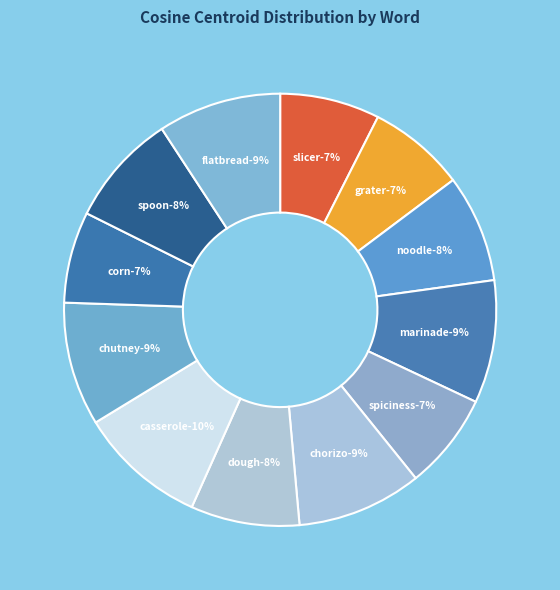

Does any single category account for the majority?

No